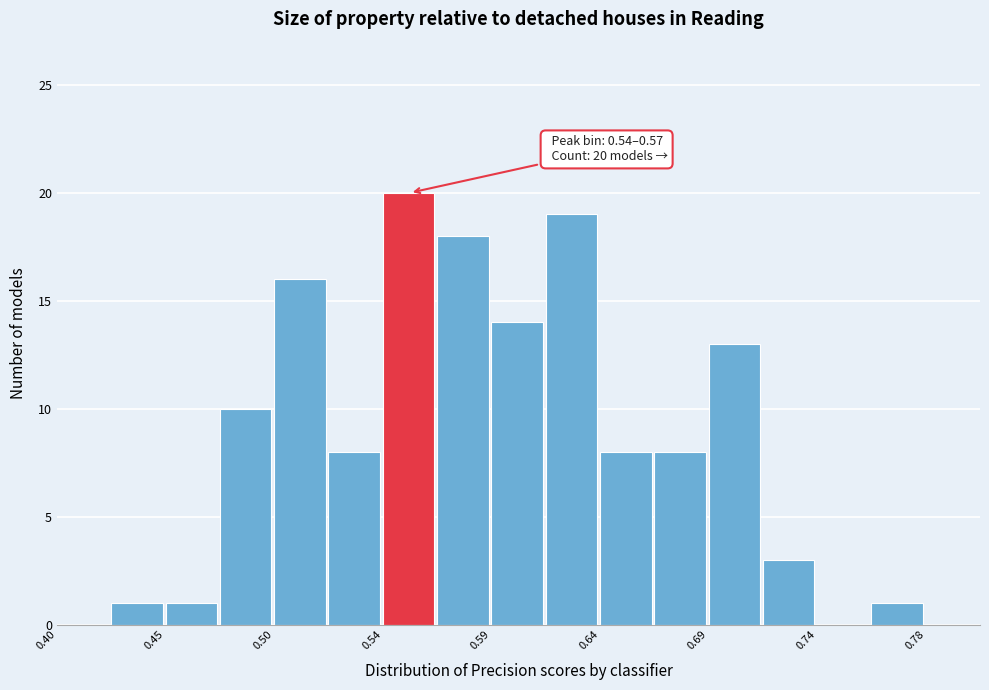

Over which range of the x-axis is the bar tallest?

0.544 to 0.568